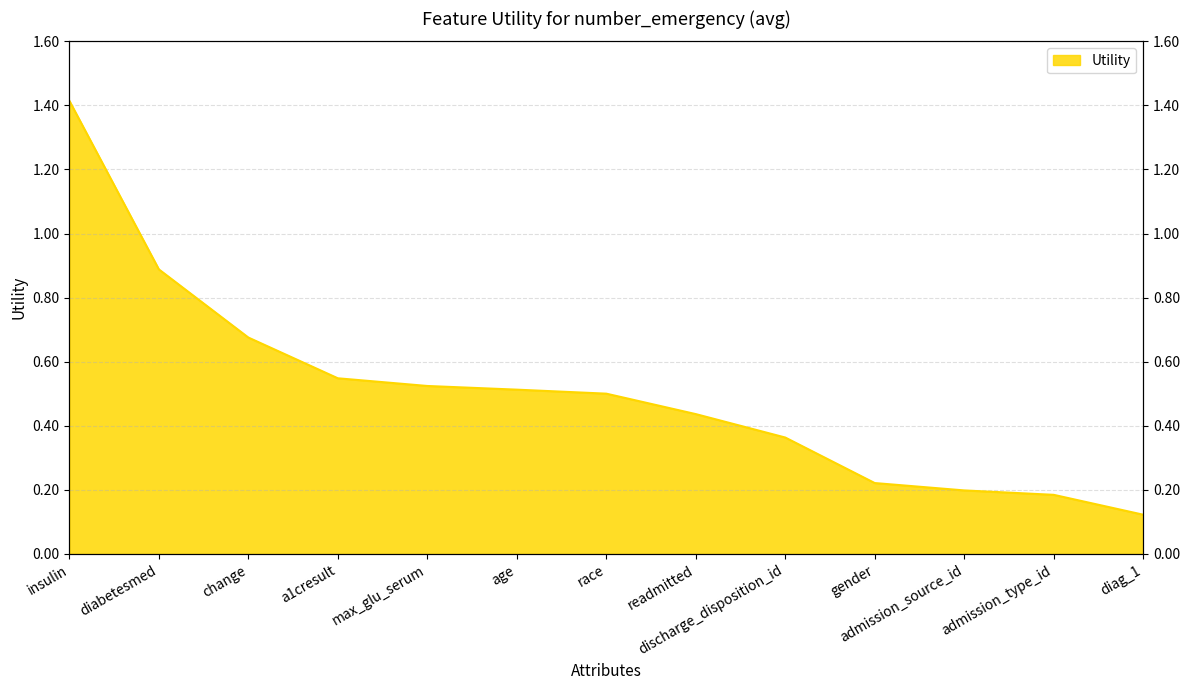

Which category has the lowest value across all series?

diag_1